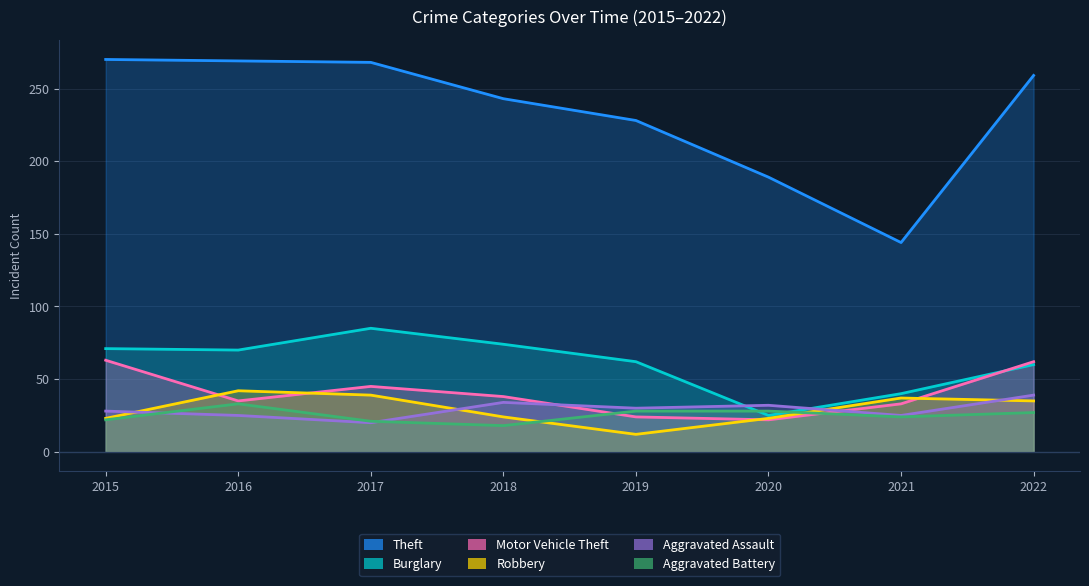

Reading right to left, what are all the values shown in this chart?

Theft: 2022=259	2021=144	2020=189	2019=228	2018=243	2017=268	2016=269	2015=270
Burglary: 2022=60	2021=40	2020=25	2019=62	2018=74	2017=85	2016=70	2015=71
Motor Vehicle Theft: 2022=62	2021=33	2020=22	2019=24	2018=38	2017=45	2016=35	2015=63
Robbery: 2022=35	2021=37	2020=23	2019=12	2018=24	2017=39	2016=42	2015=23
Aggravated Assault: 2022=39	2021=25	2020=32	2019=30	2018=34	2017=20	2016=25	2015=28
Aggravated Battery: 2022=27	2021=24	2020=28	2019=28	2018=18	2017=21	2016=33	2015=22